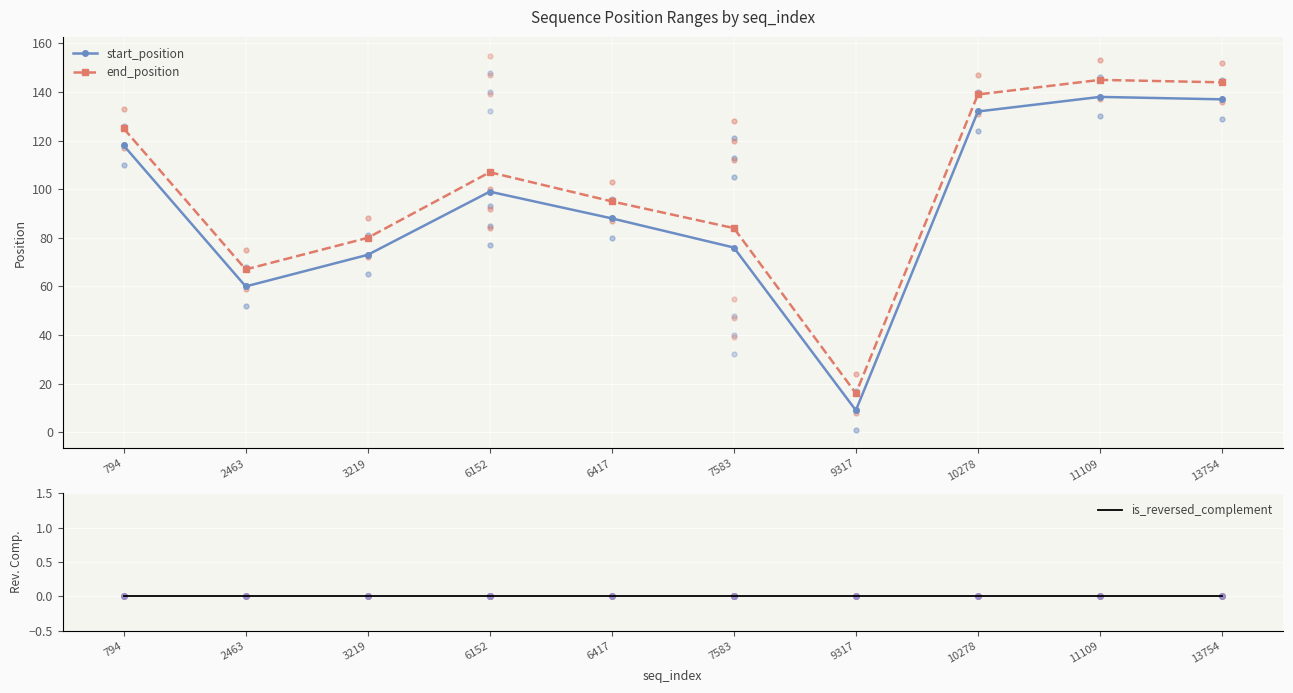

At how many categories does at least one series exceed 3?

10